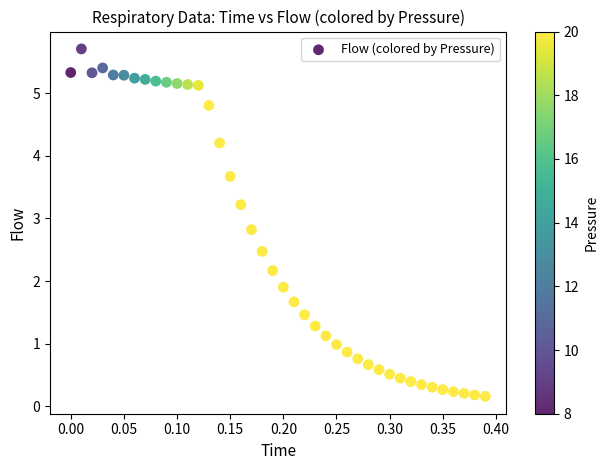

What is the range of Y values (max minus min)?

5.6